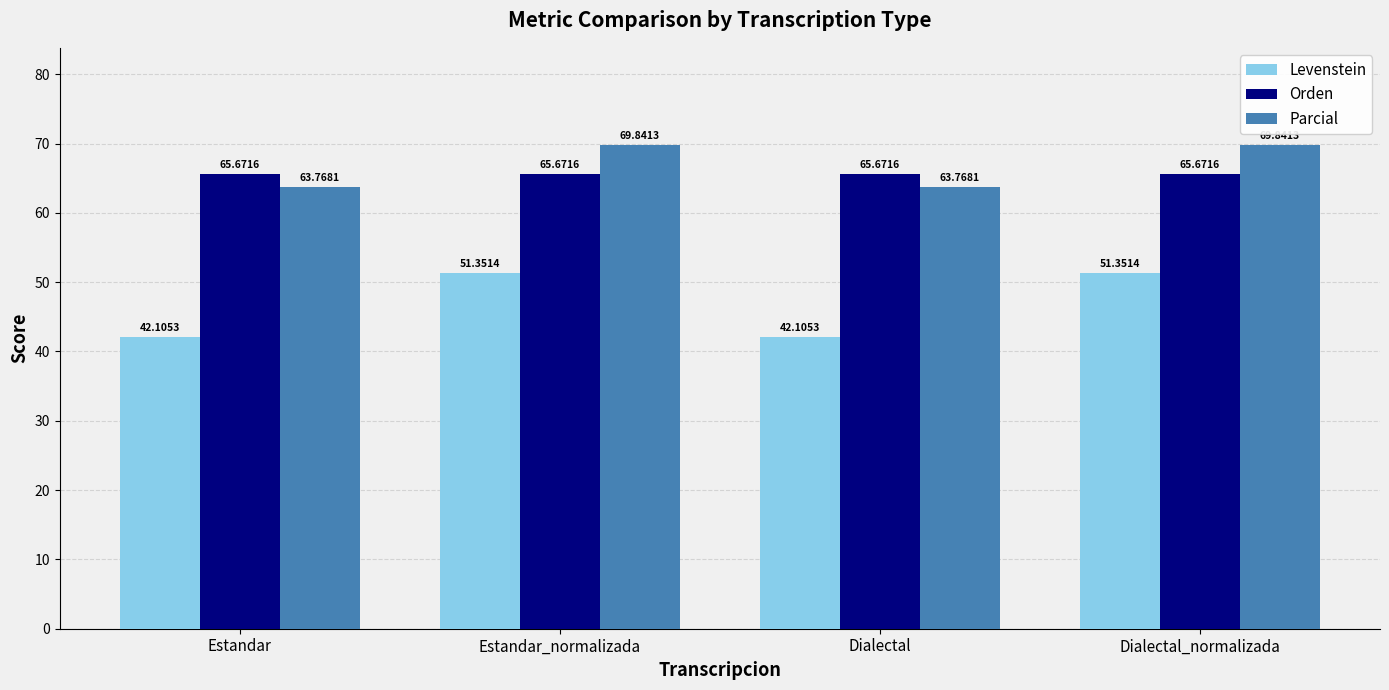

Count the Parcial values in the range 63 to 69.

2